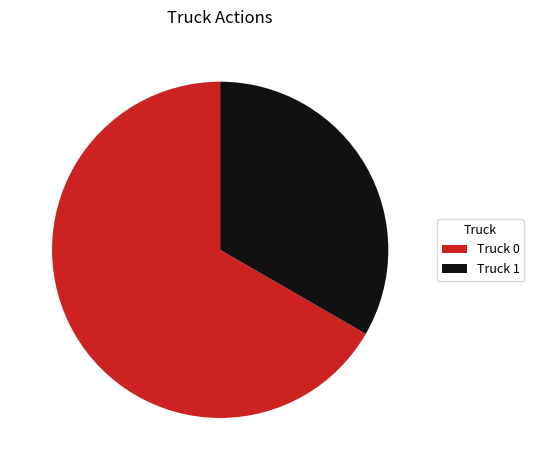

Which category has the smallest portion of the pie?

Truck 1